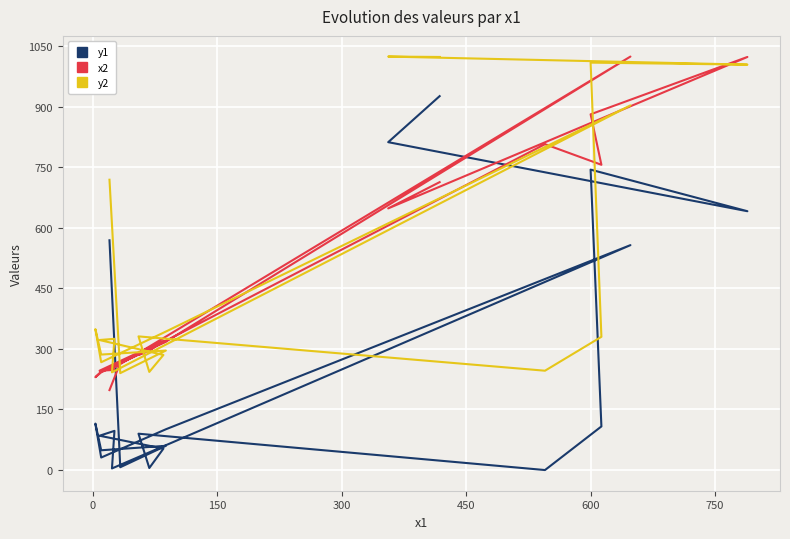

What are all the series names shown in the legend?

y1, x2, y2